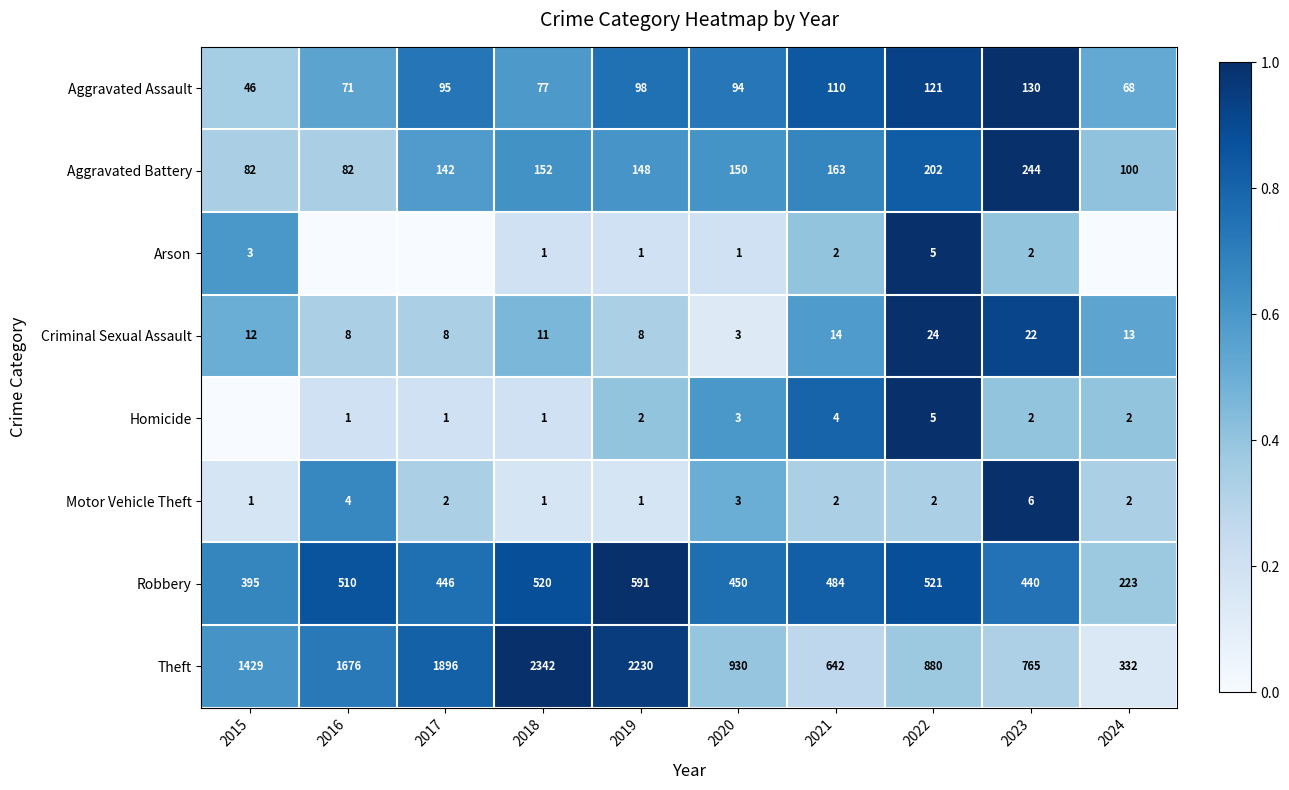

At which label is Criminal Sexual Assault closest to 13?

2024